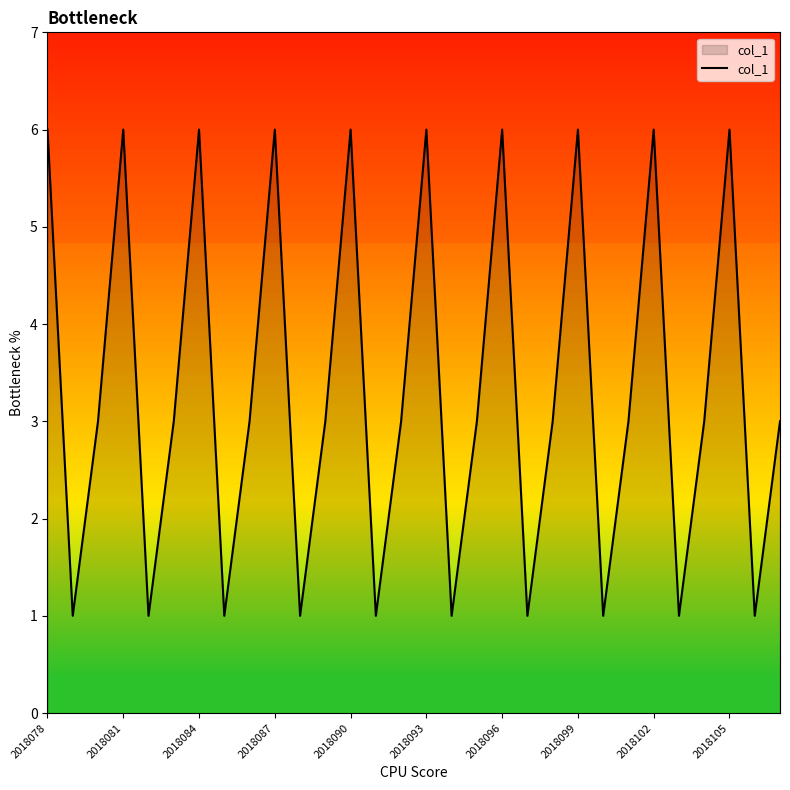

Is it true that the value at 2018102 is 9?

False